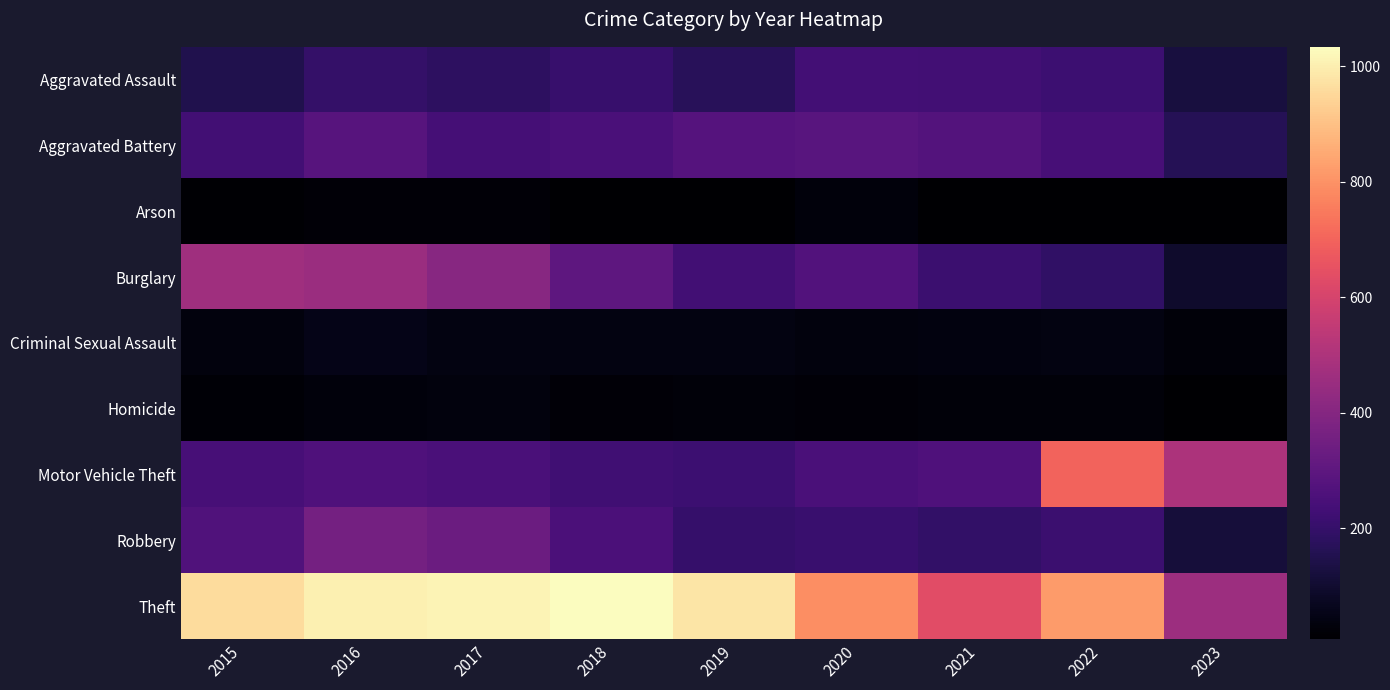

What is the total value across all series at 2019?

2158